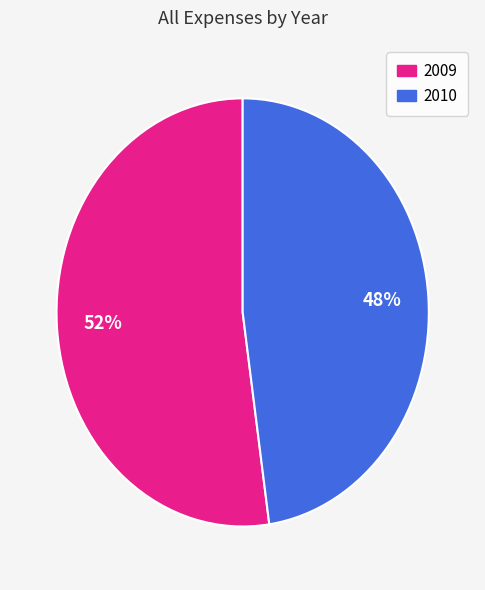

To the nearest percent, what is the average slice percentage?

50%